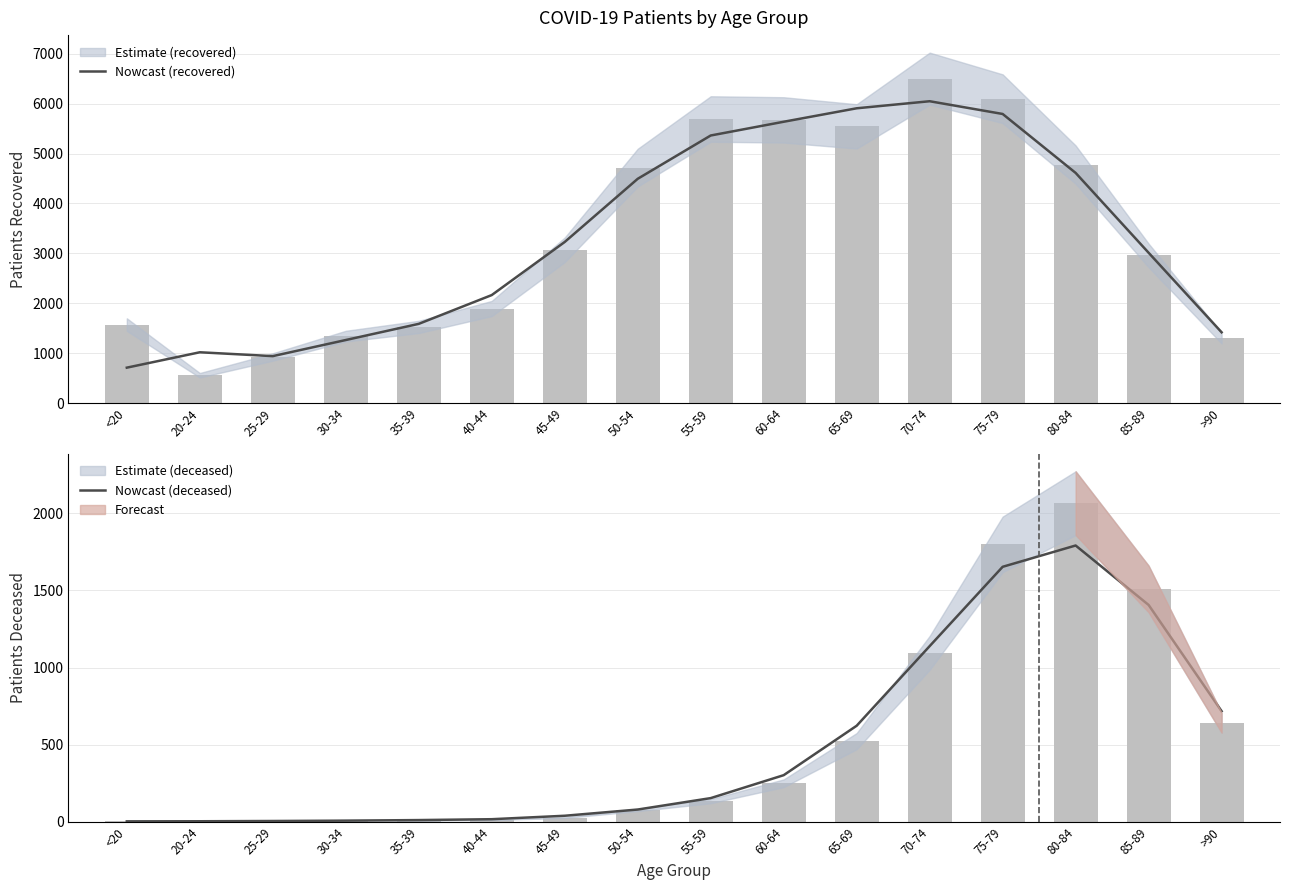

What is the label of the 12th bar from the right?

35-39